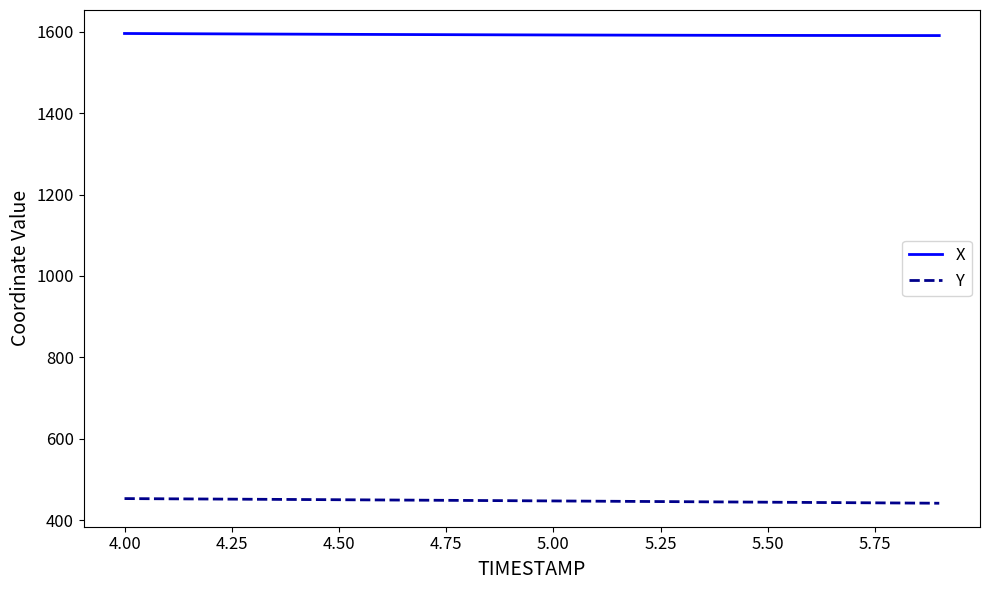

What is the highest value of the Y series?

453.7